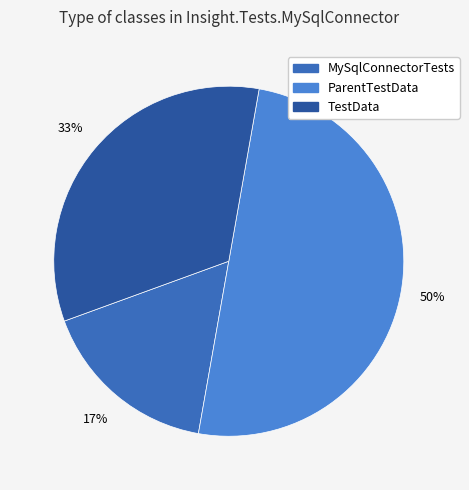

How many segments does this pie chart have?

3